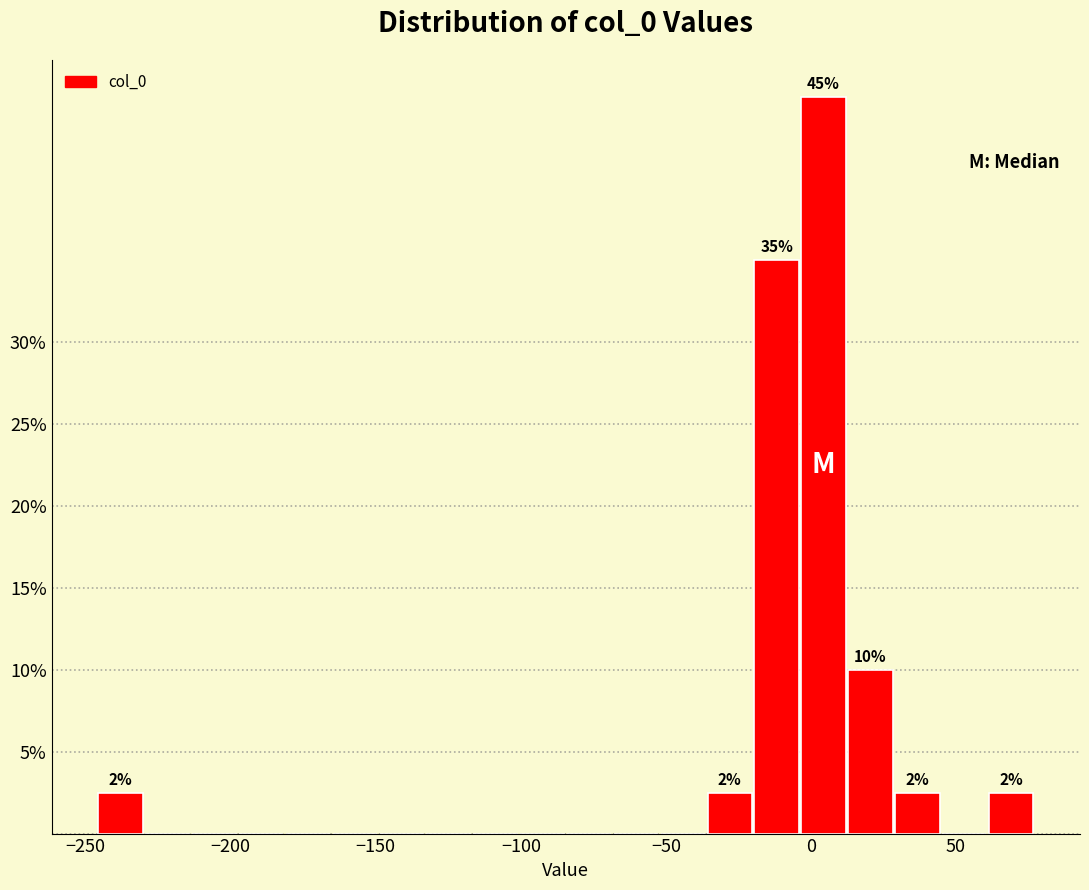

Around what value on the x-axis is the tallest bar? Give the approximate position of its centre, as read against the axis.

5